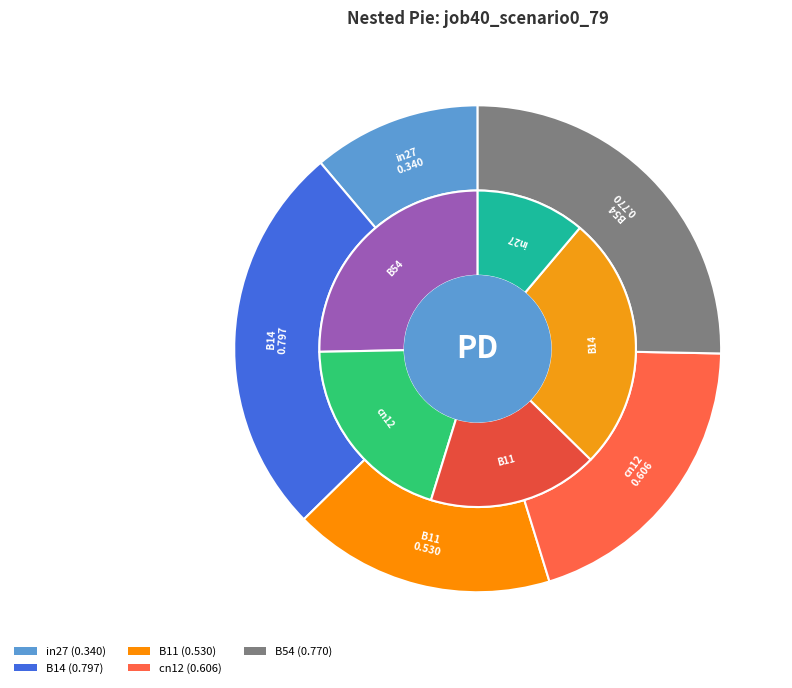

Between B14 and B11, which is larger?

B14